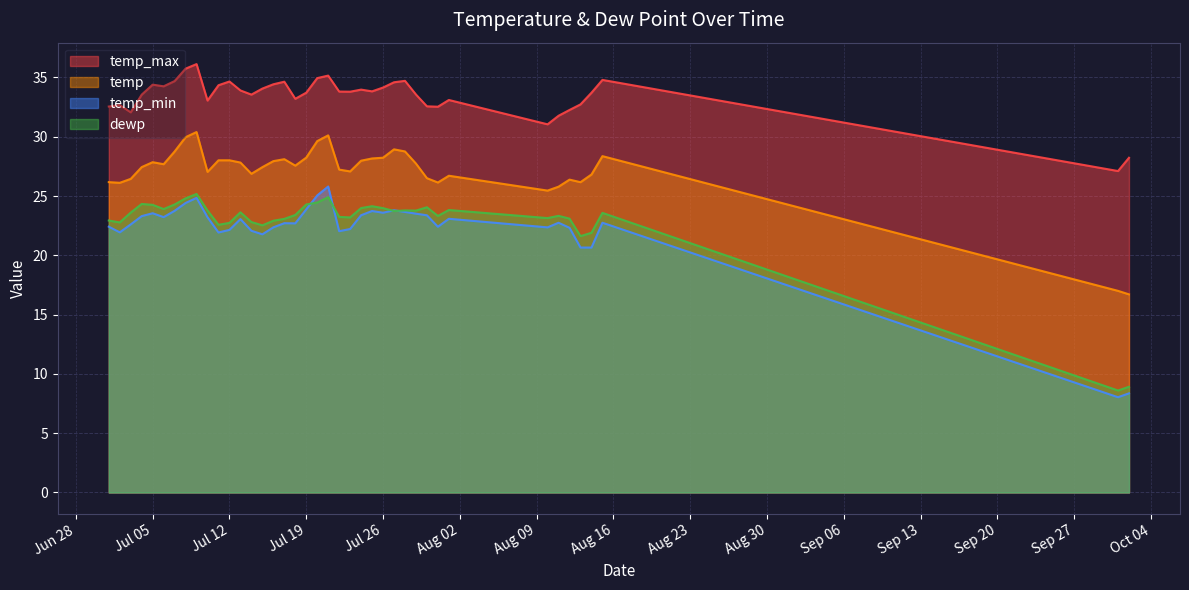

What is the maximum value for temp_max?

36.1